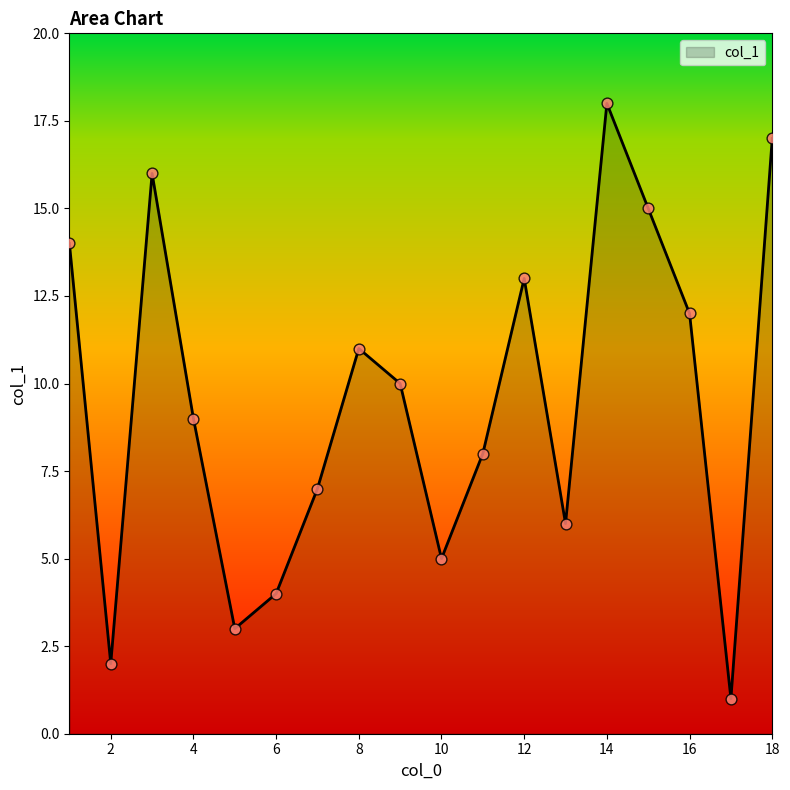

What is the greatest value displayed?

18